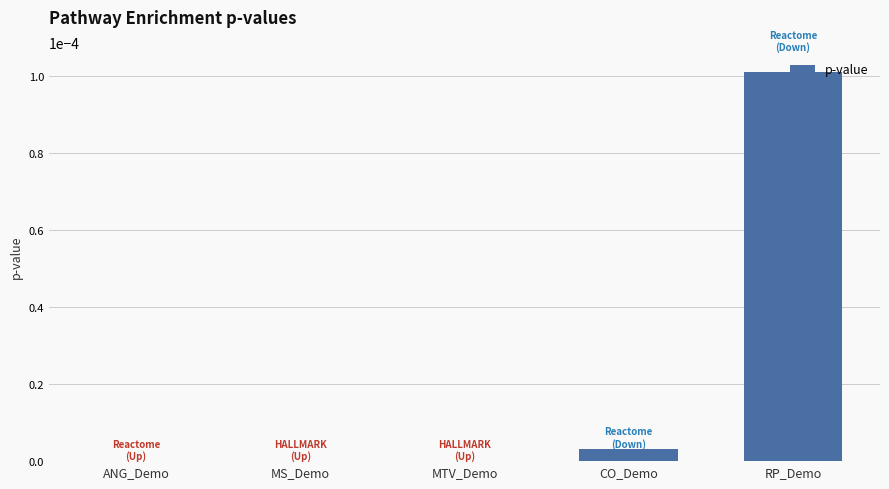

Are the bars horizontal?

No